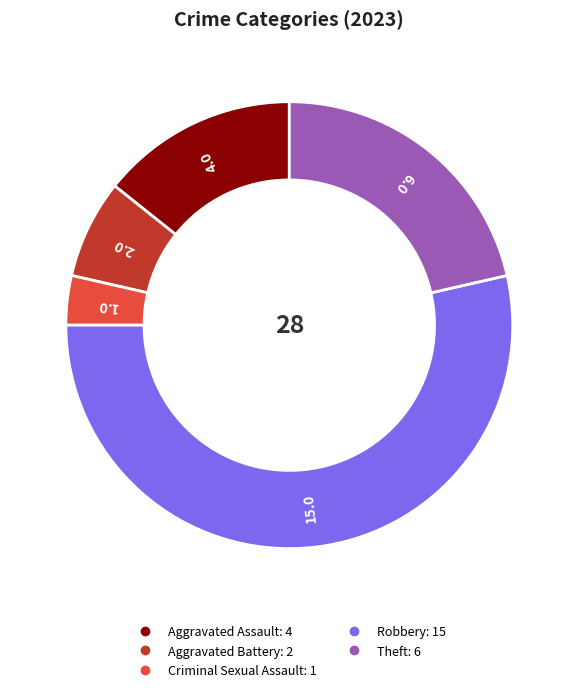

The Theft slice represents 13% of the pie. True or false?

False